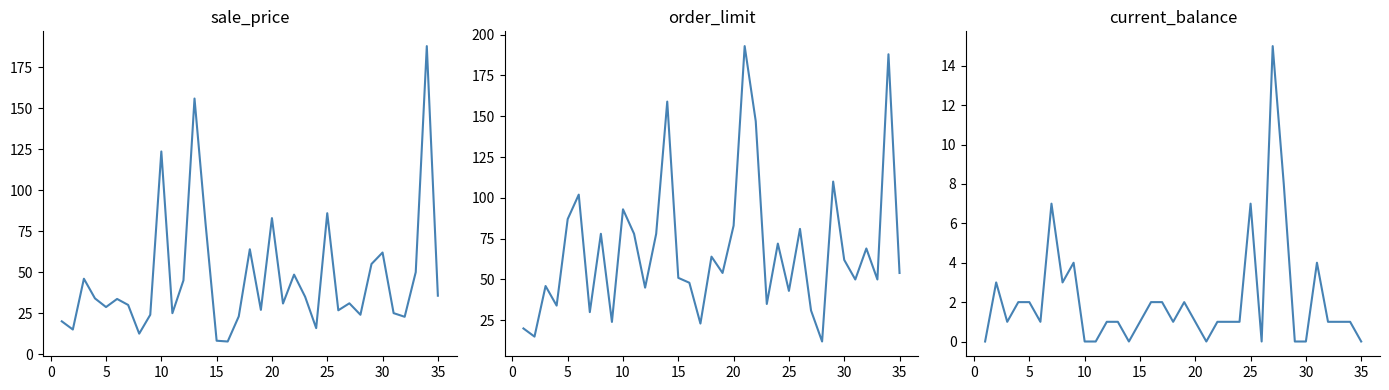

What is the sum of all order_limit values?

2409.0